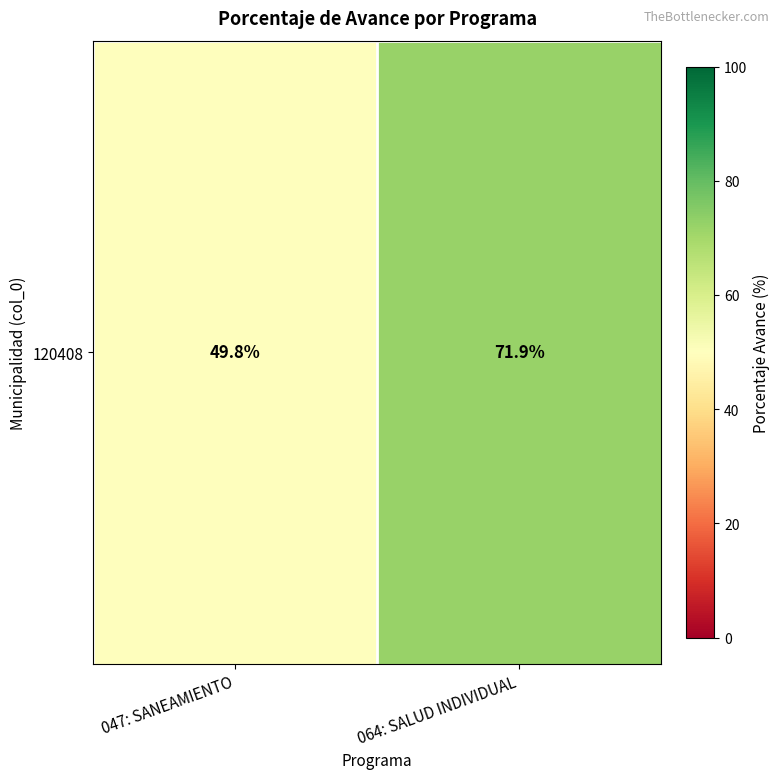

Rank the categories by value from highest to lowest.

064: SALUD INDIVIDUAL, 047: SANEAMIENTO